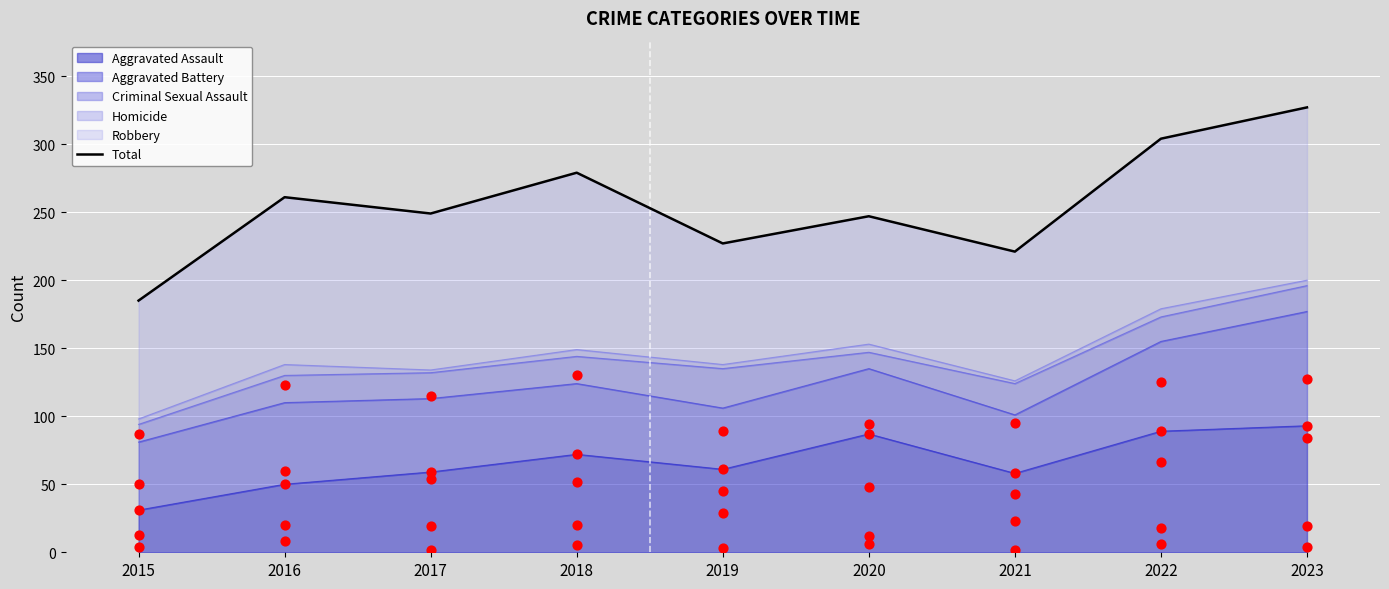

Between 2023 and 2021, which is larger?

2023